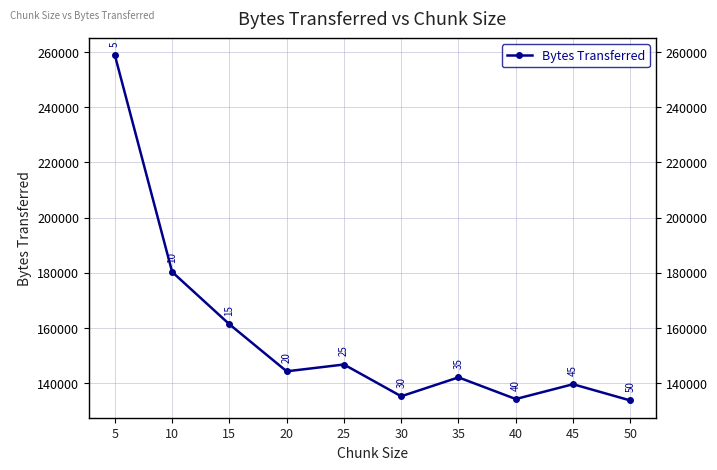

Which category has the lowest value across all series?

50